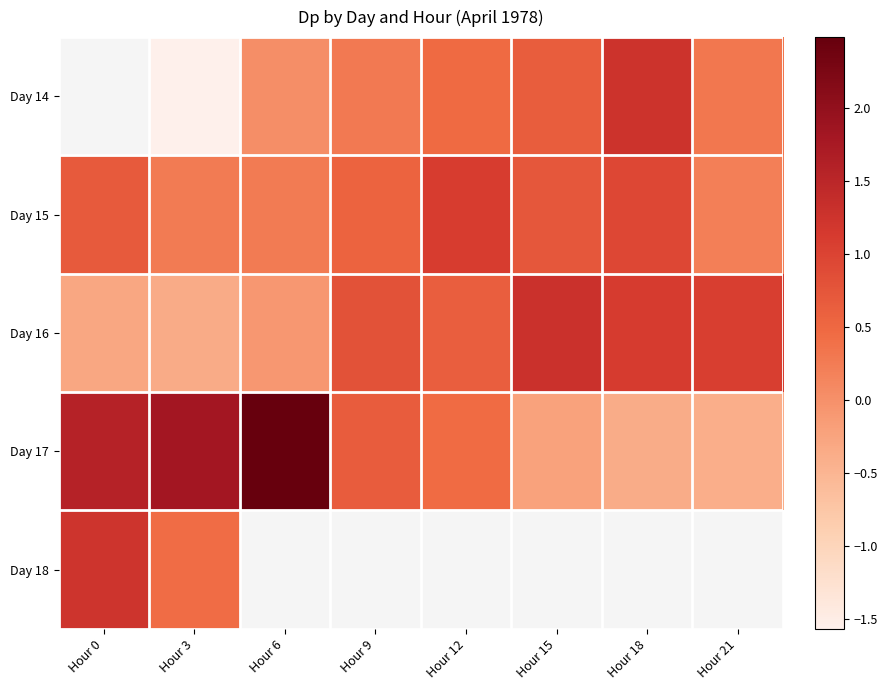

What is the difference between the second highest and minimum values in the Day 17 series?

2.2